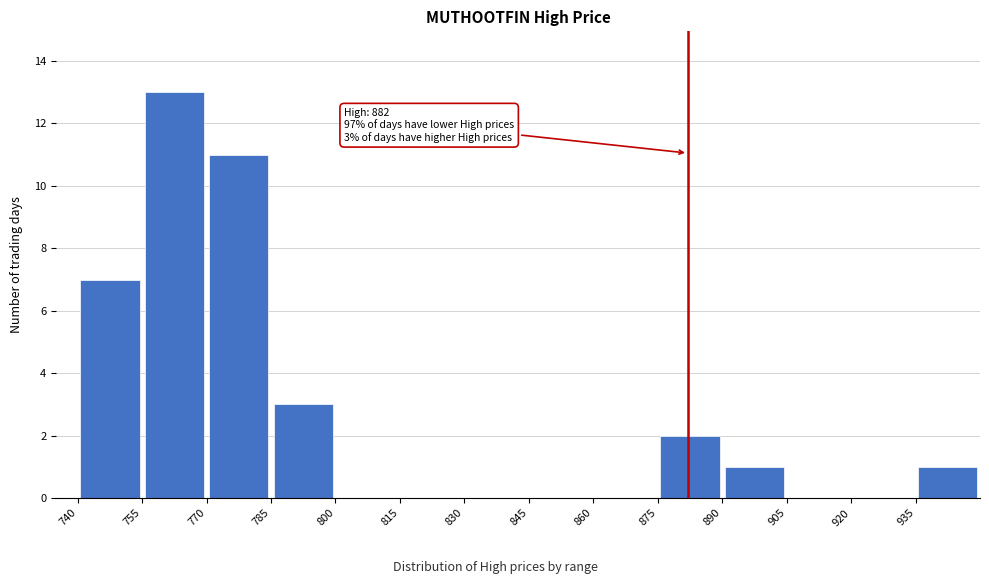

Which range on the x-axis has the tallest bar?

755 to 770